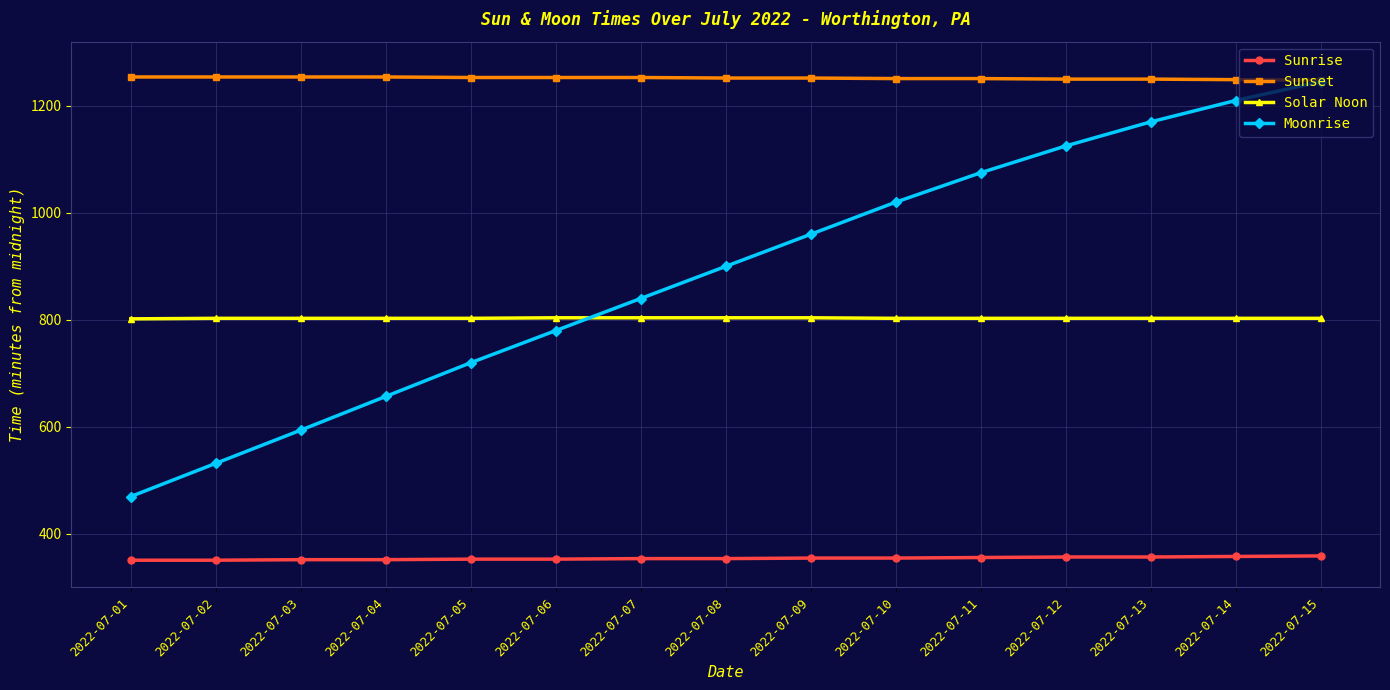

How many times do Moonrise and Solar Noon cross each other?

1